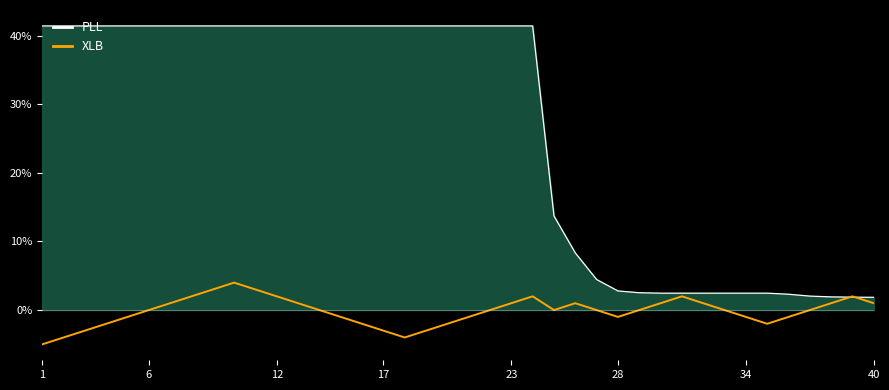

What is the minimum value for XLB?

-5.0